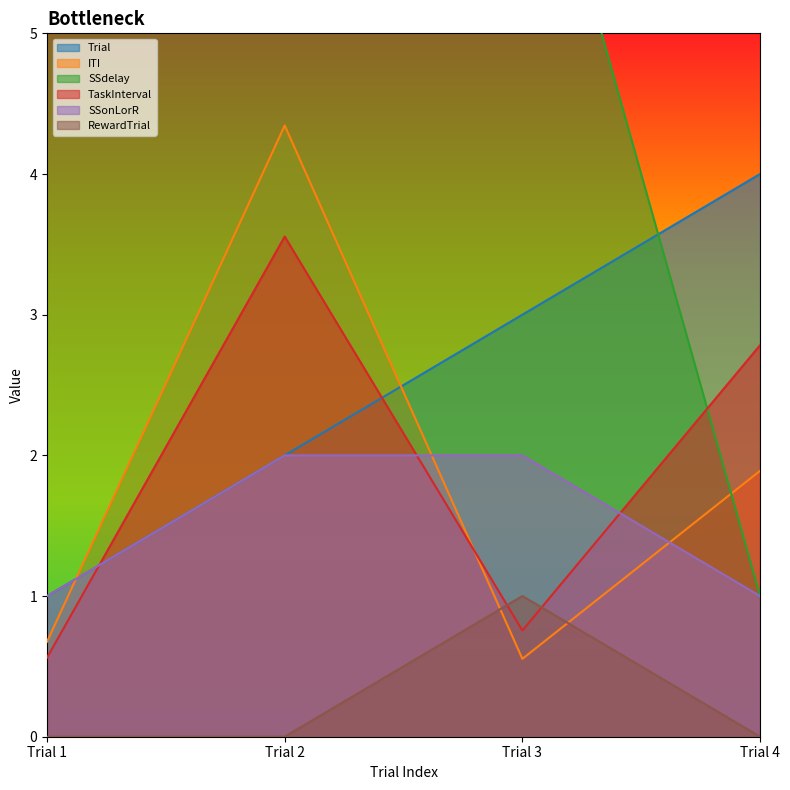

Reading left to right, what are all the values shown in this chart?

Trial: Trial 1=1.0	Trial 2=2.0	Trial 3=3.0	Trial 4=4.0
ITI: Trial 1=0.7	Trial 2=4.3	Trial 3=0.6	Trial 4=1.9
SSdelay: Trial 1=6.0	Trial 2=9.0	Trial 3=7.0	Trial 4=1.0
TaskInterval: Trial 1=0.6	Trial 2=3.6	Trial 3=0.8	Trial 4=2.8
SSonLorR: Trial 1=1.0	Trial 2=2.0	Trial 3=2.0	Trial 4=1.0
RewardTrial: Trial 1=0.0	Trial 2=0.0	Trial 3=1.0	Trial 4=0.0